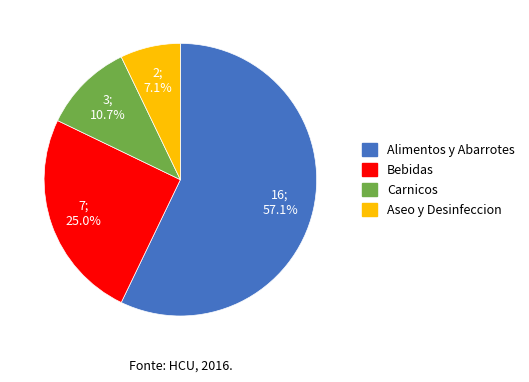

The Carnicos slice represents 11% of the pie. True or false?

True